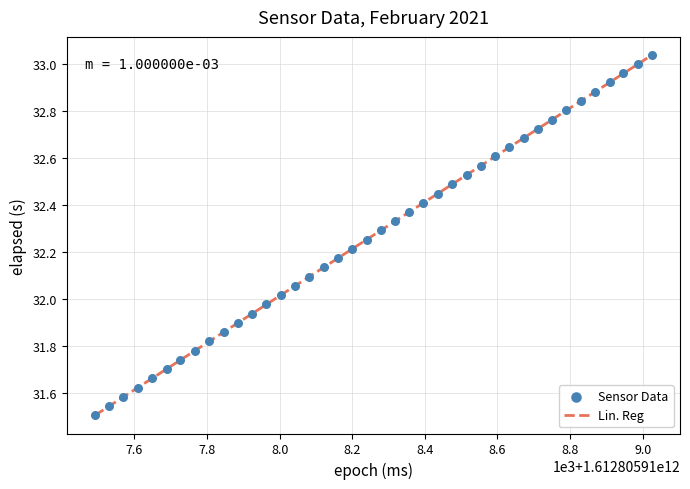

What is the range of Y values (max minus min)?

1.5